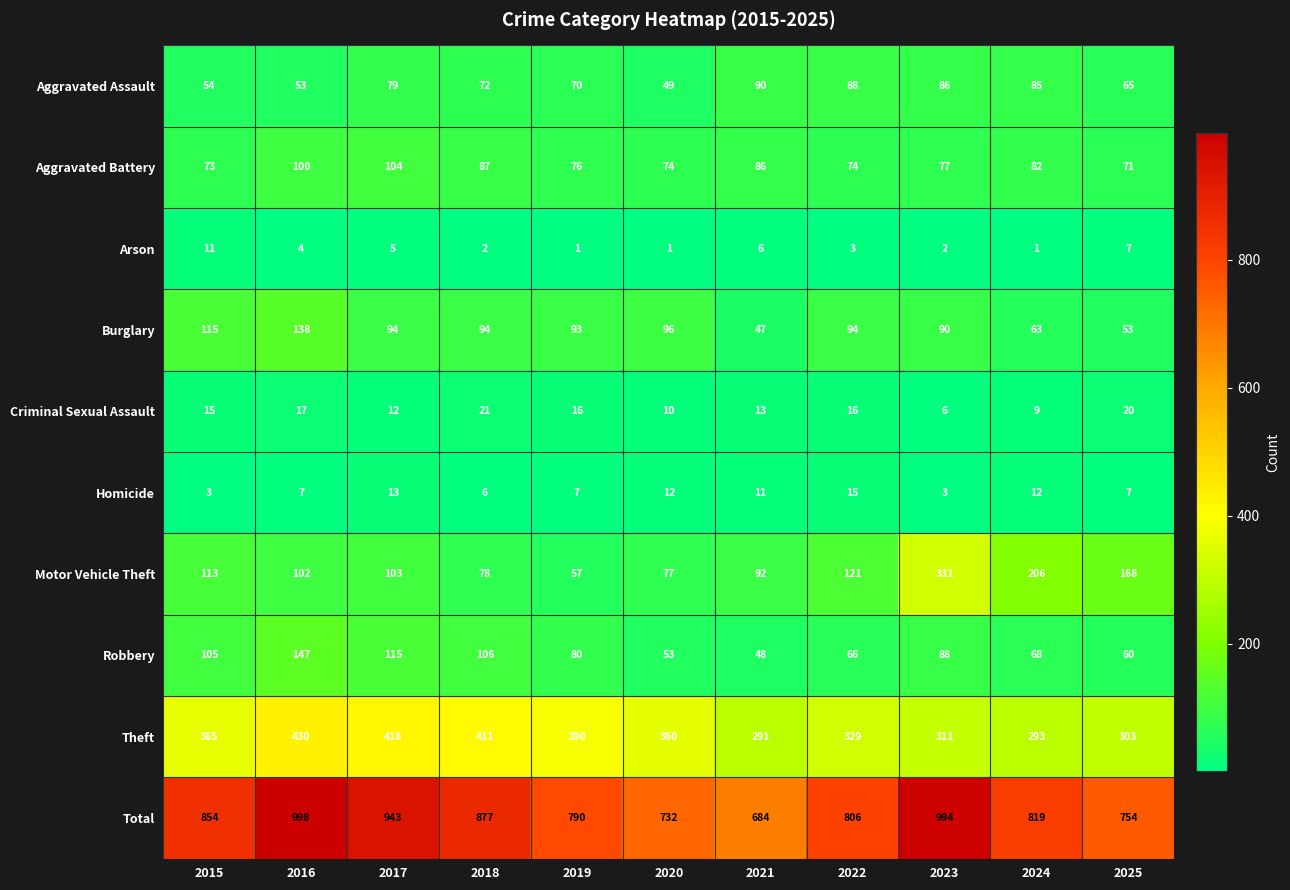

Which category has the lowest value in the Total series?

2021